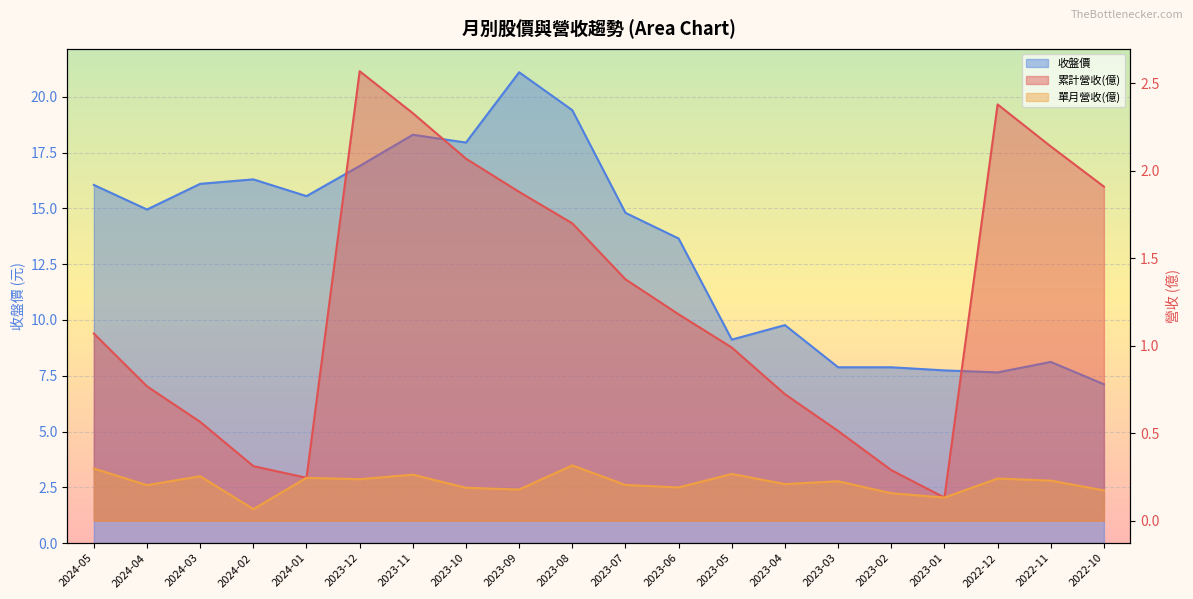

True or false: 單月營收(億) and 累計營收(億) cross at least once.

False